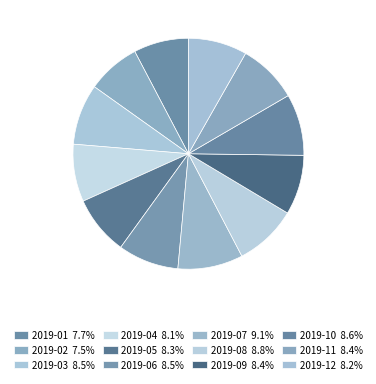

How many slices are in this pie chart?

12